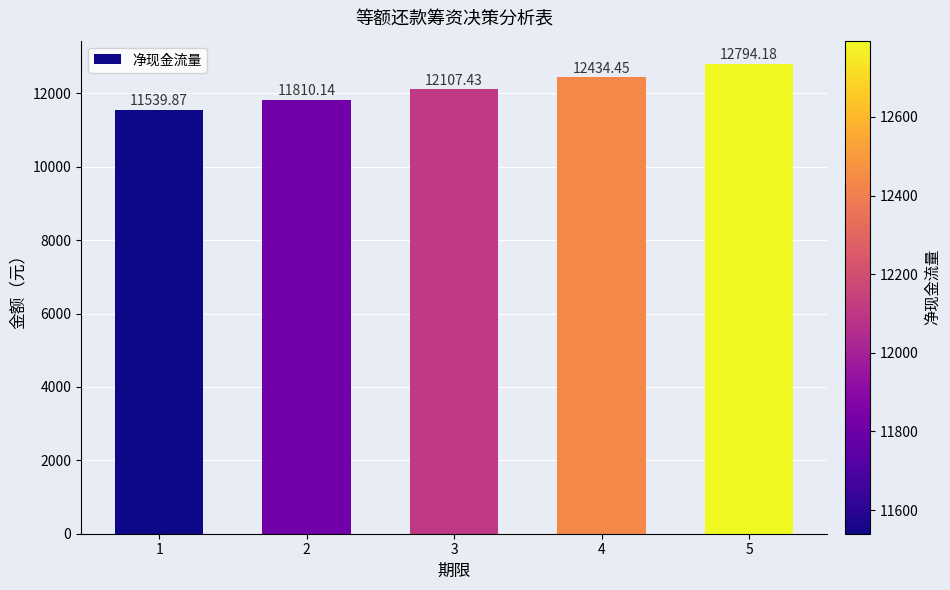

How many data points are less than 12107?

2